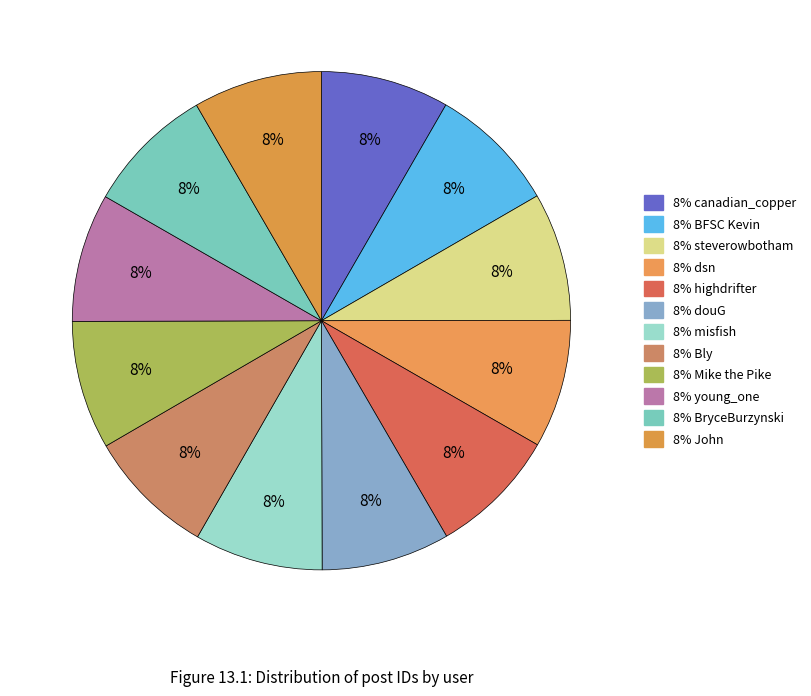

Count the number of slices in the pie.

12